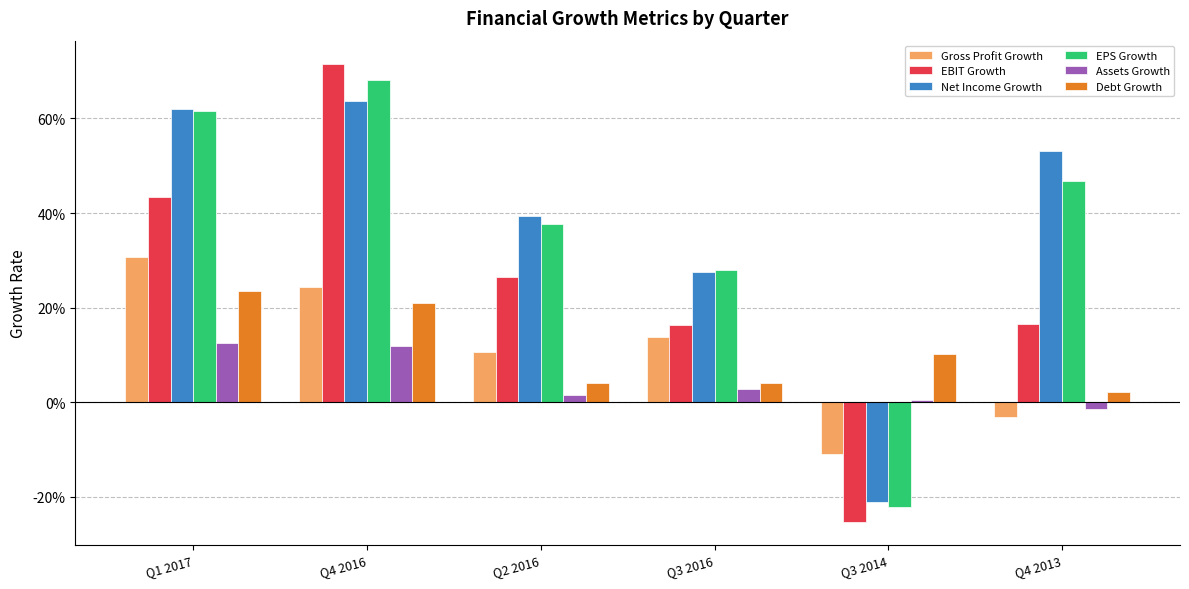

Where does the Gross Profit Growth series first go above 0?

Q1 2017